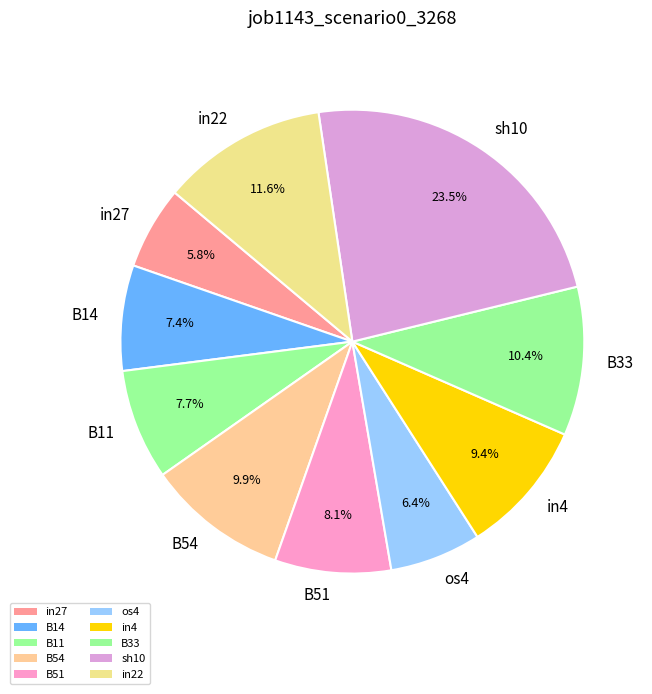

To the nearest percent, what portion does in22 represent?

12%